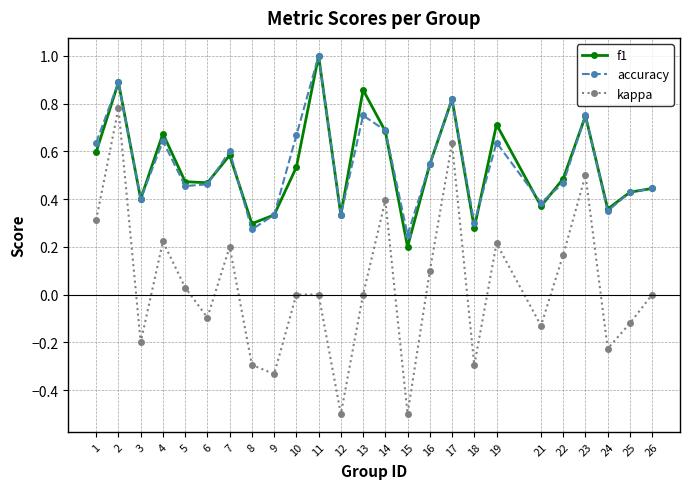

What is the minimum value for kappa?

-0.5